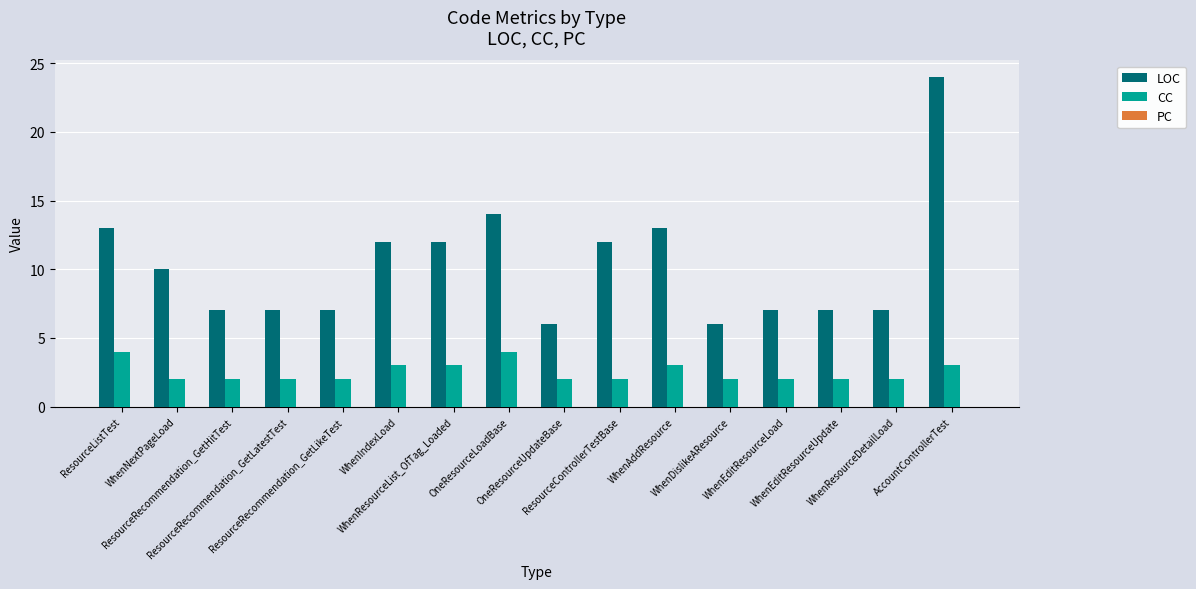

Where is LOC nearest to the value 15?

OneResourceLoadBase